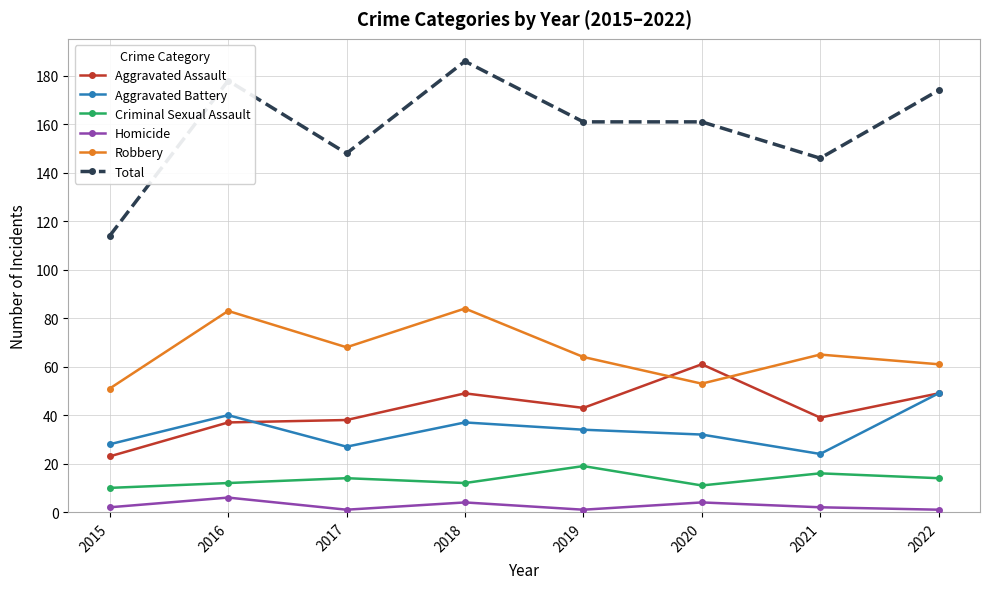

What is the approximate value of Total at 2020?

161